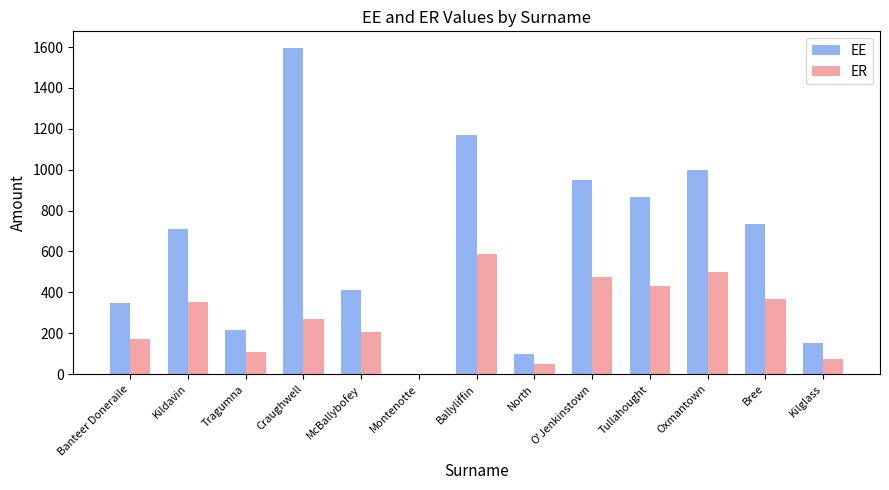

What are all the series names shown in the legend?

EE, ER